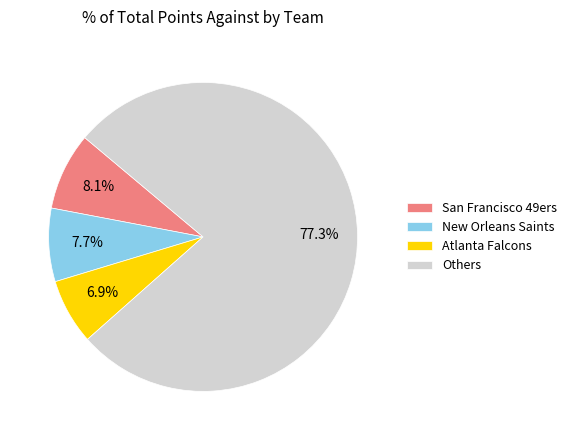

How many slices are in this pie chart?

4